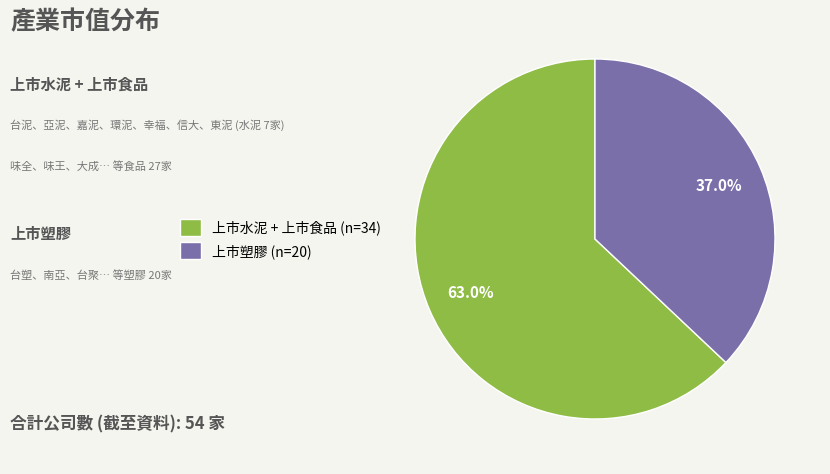

How many segments does this pie chart have?

2